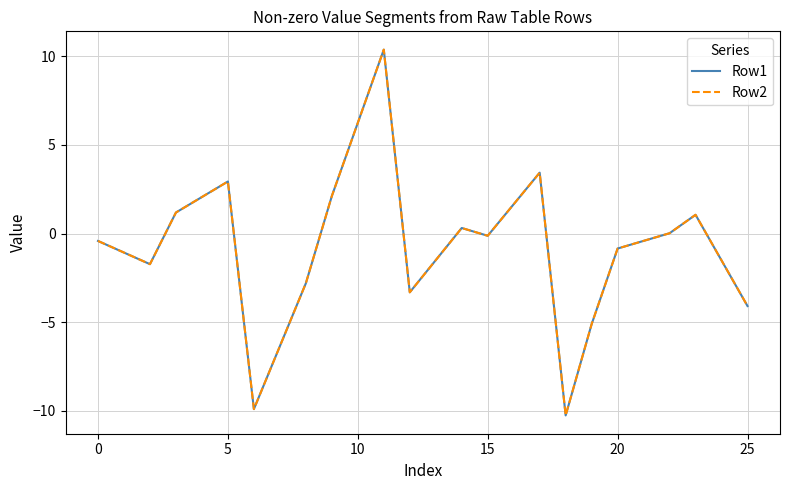

True or false: Row1 has more than 1 points higher than both neighbors.

True